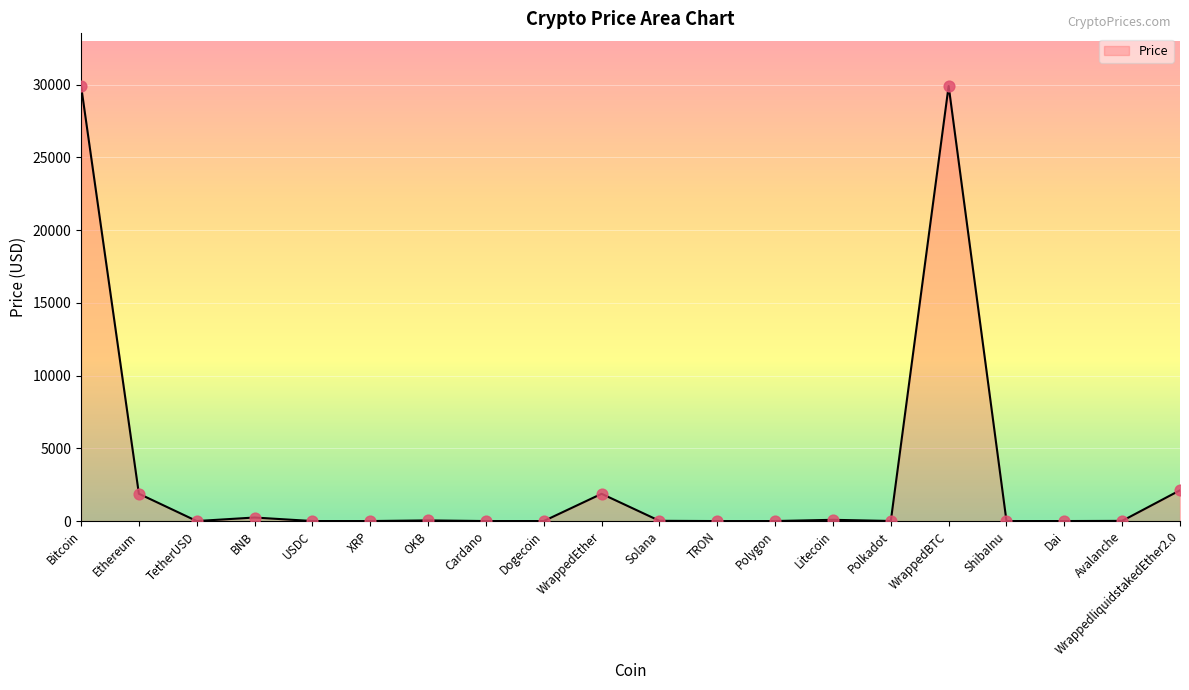

Is it true that the value at WrappedBTC is 29904.8?

True